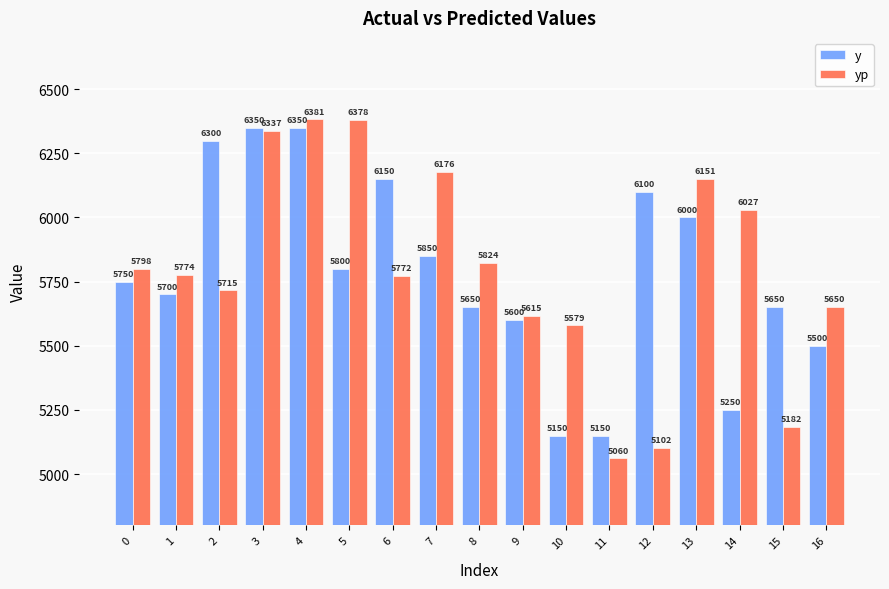

The value of yp at 1 is 5774.7. True or false?

True